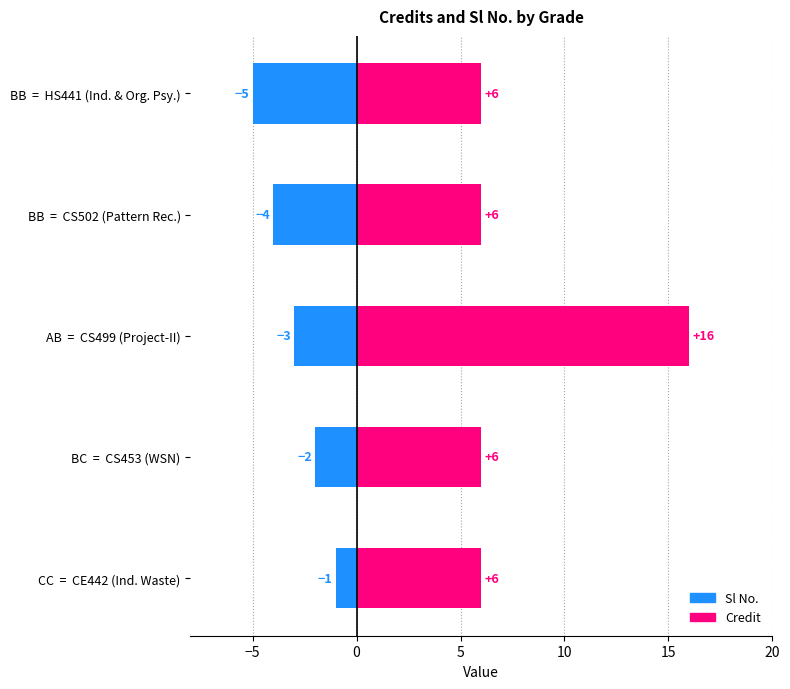

Rank the series at BB = HS441 (Ind. & Org. Psy.) from highest to lowest value.

Credit, Sl No.